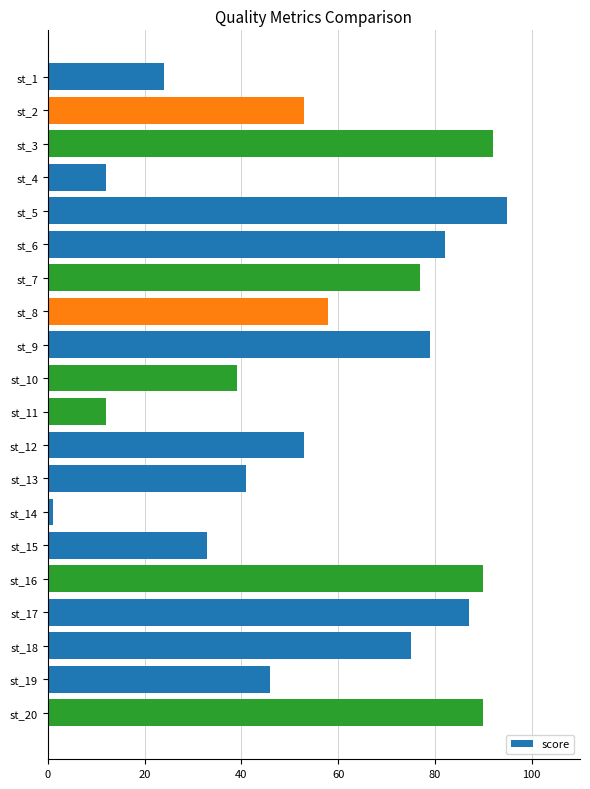

Where is the data nearest to the value 48?

st_19